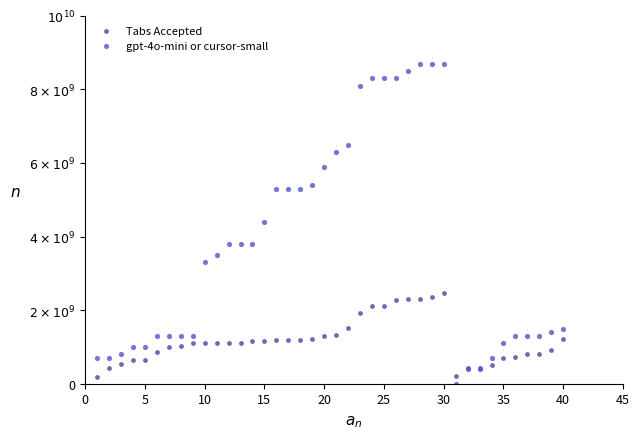

Which series reaches the minimum Y coordinate?

gpt-4o-mini or cursor-small